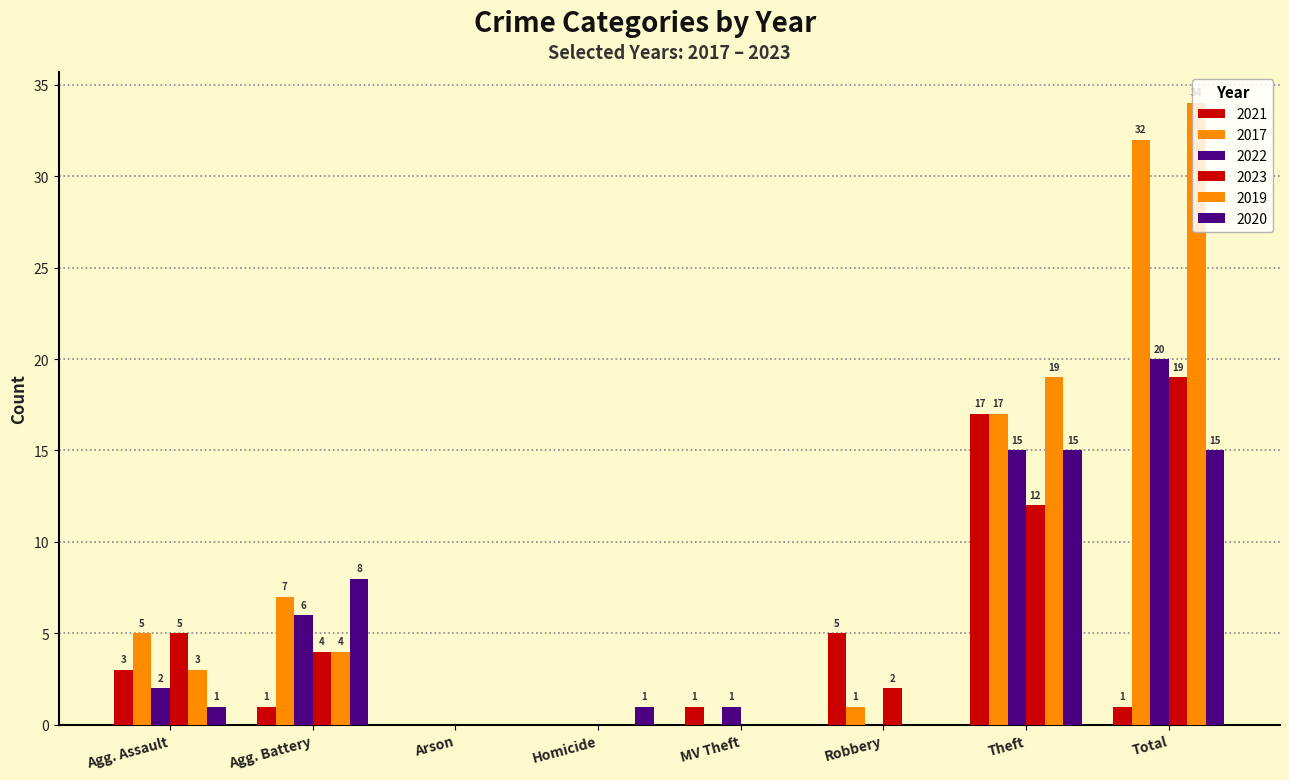

At how many categories does at least one series exceed 21?

1